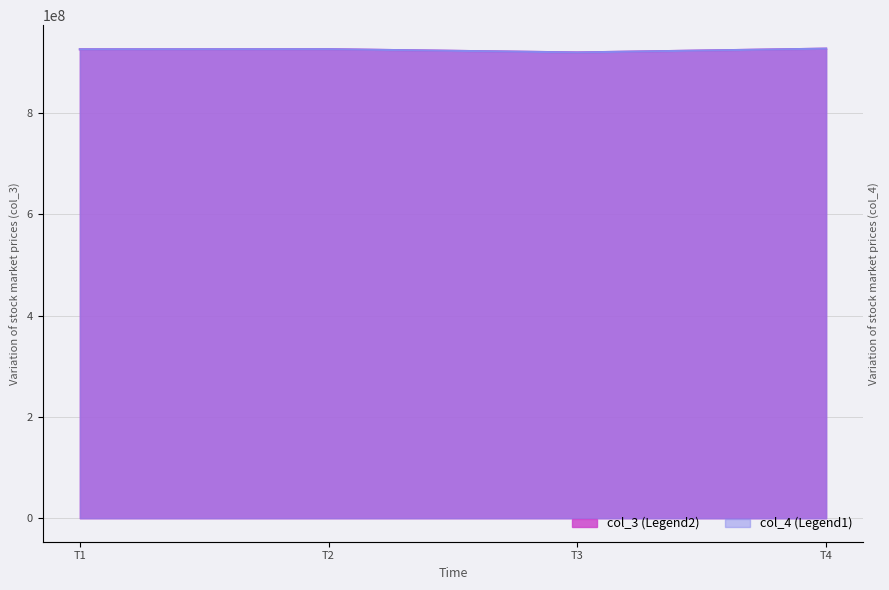

What is the greatest value displayed?

926997784